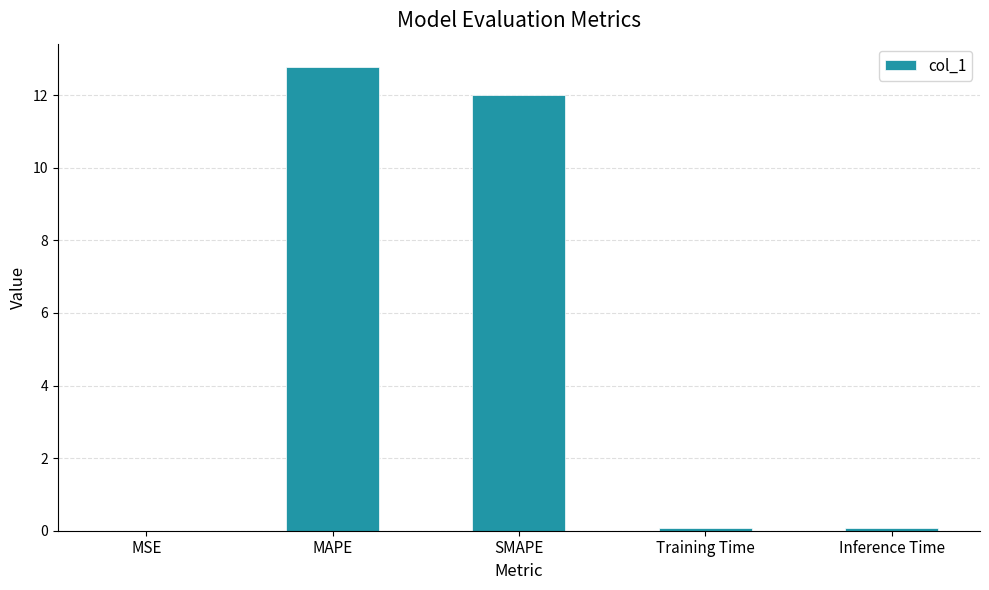

What is the change in value from MSE to MAPE?

+12.8